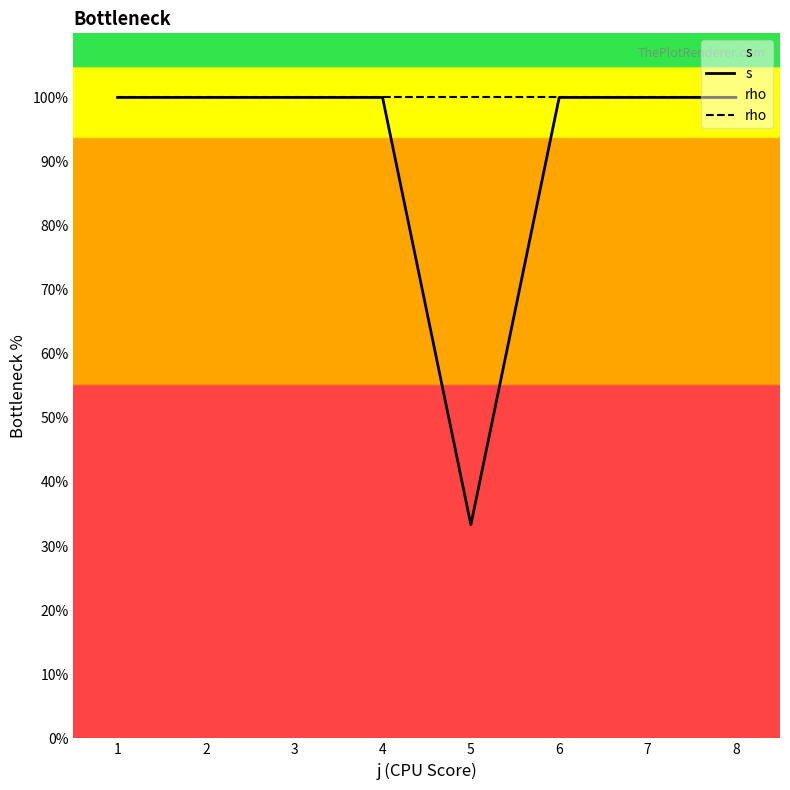

True or false: s and rho intersect in this chart.

False